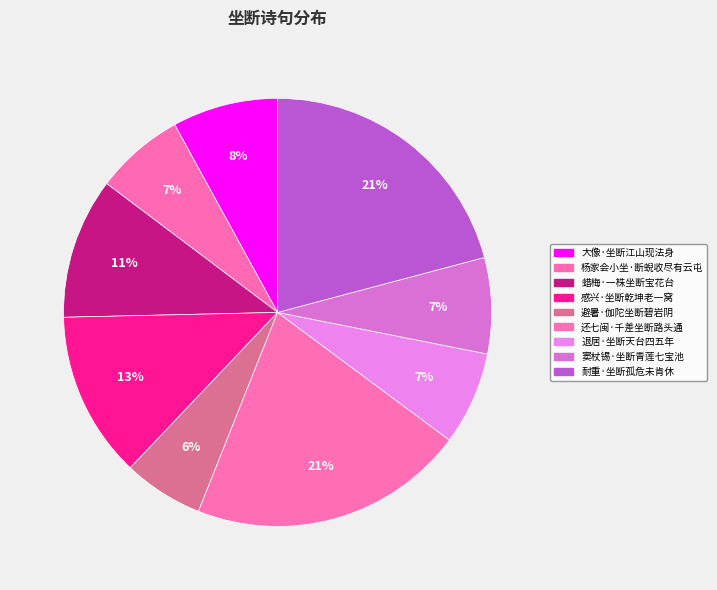

Rank the categories by value from highest to lowest.

耐重·坐断孤危未肯休, 还七闽·千差坐断路头通, 感兴·坐断乾坤老一窝, 蜡梅·一株坐断宝花台, 大像·坐断江山现法身, 窦杖锡·坐断青莲七宝池, 退居·坐断天台四五年, 杨家会小坐·断蜺收尽有云屯, 避暑·伽陀坐断碧岩阴